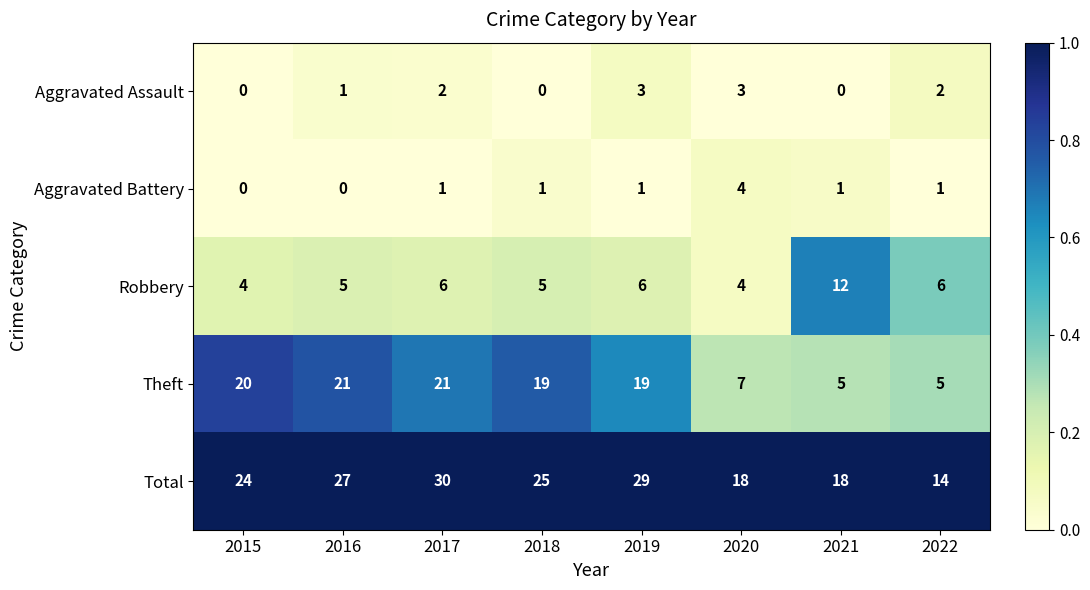

The value of Aggravated Battery at 2017 is 0. True or false?

False